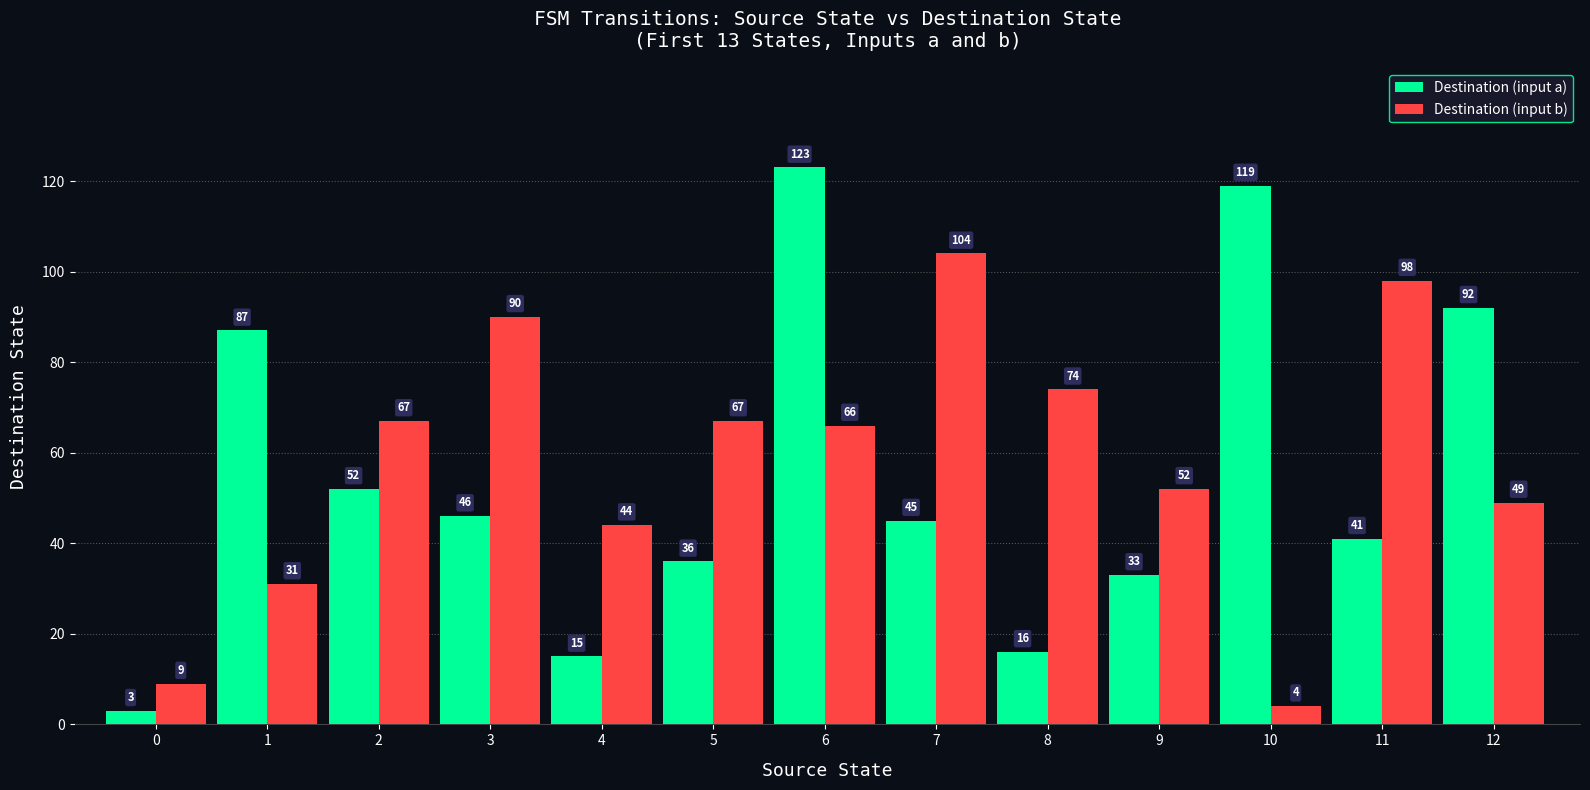

What are all the series names shown in the legend?

Destination (input a), Destination (input b)